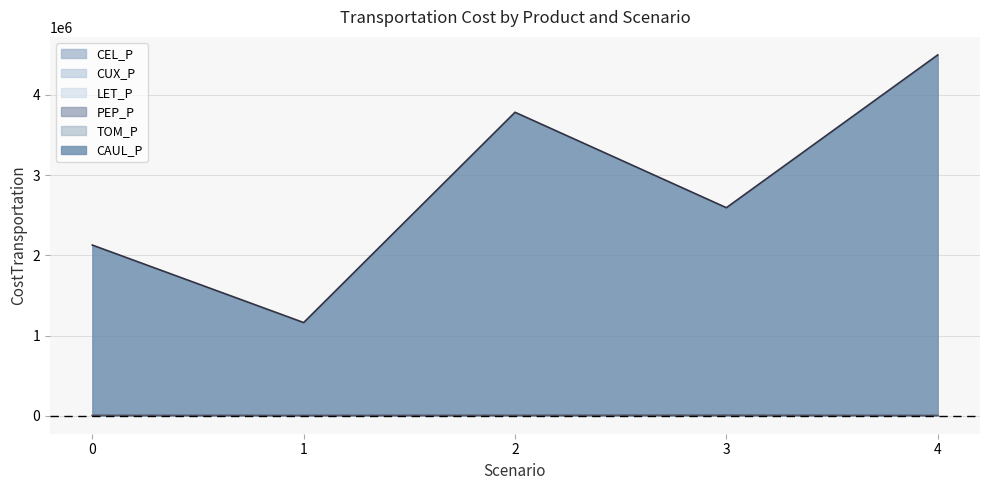

What is the value of the TOM_P point at the 1st from the left?

404.5